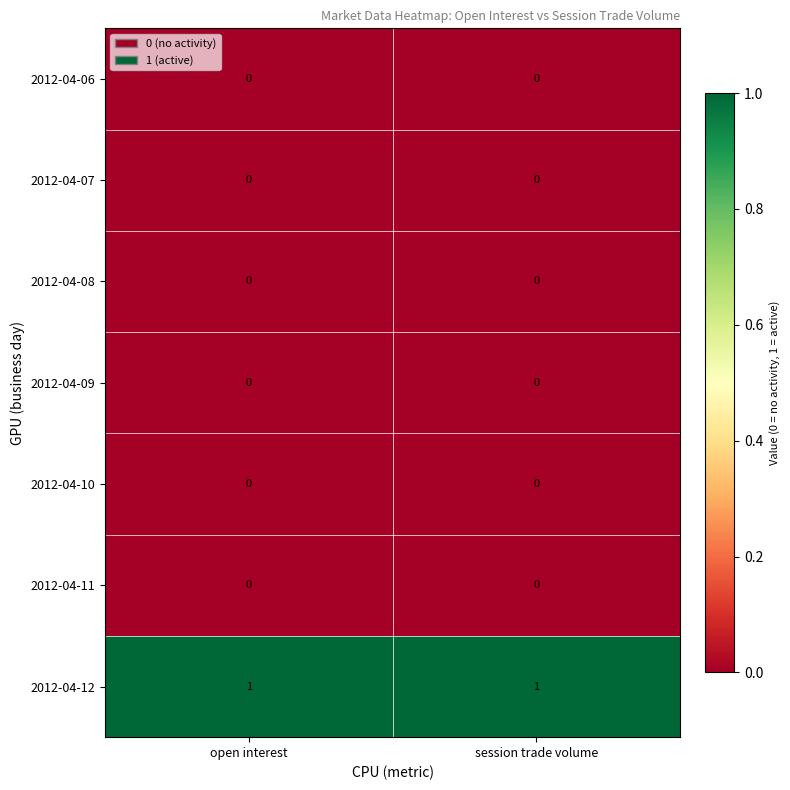

Reading right to left, transcribe all the data shown in this chart.

2012-04-06: session trade volume=0	open interest=0
2012-04-07: session trade volume=0	open interest=0
2012-04-08: session trade volume=0	open interest=0
2012-04-09: session trade volume=0	open interest=0
2012-04-10: session trade volume=0	open interest=0
2012-04-11: session trade volume=0	open interest=0
2012-04-12: session trade volume=1	open interest=1